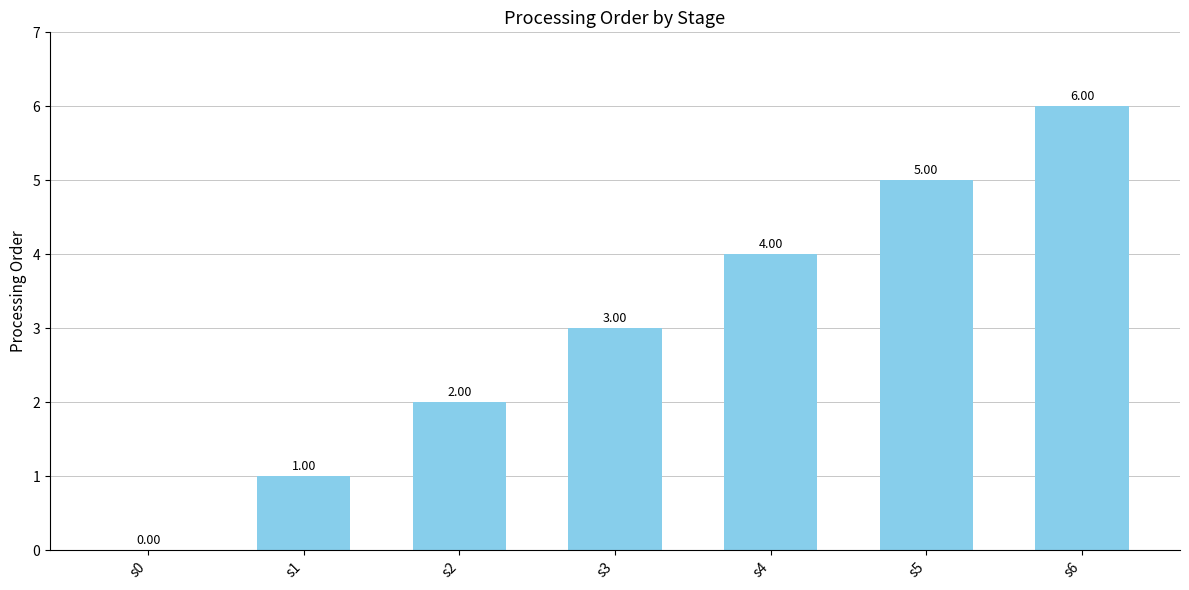

Approximately how many times larger is the value at s6 compared to s3?

2.0